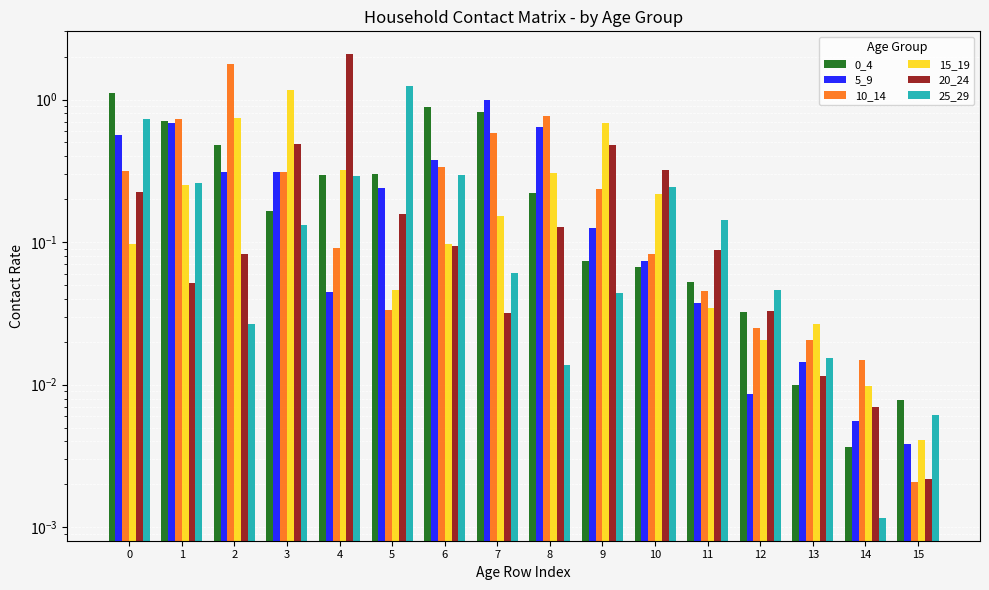

At which category does the chart reach its peak across all series?

4